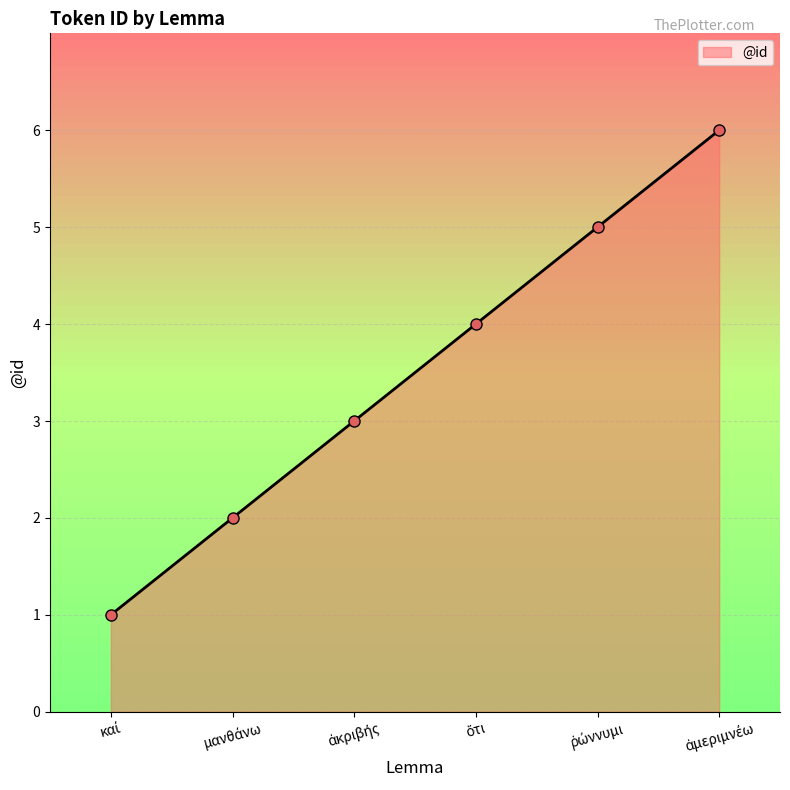

True or false: there are more than 1 points higher than both neighbors.

False